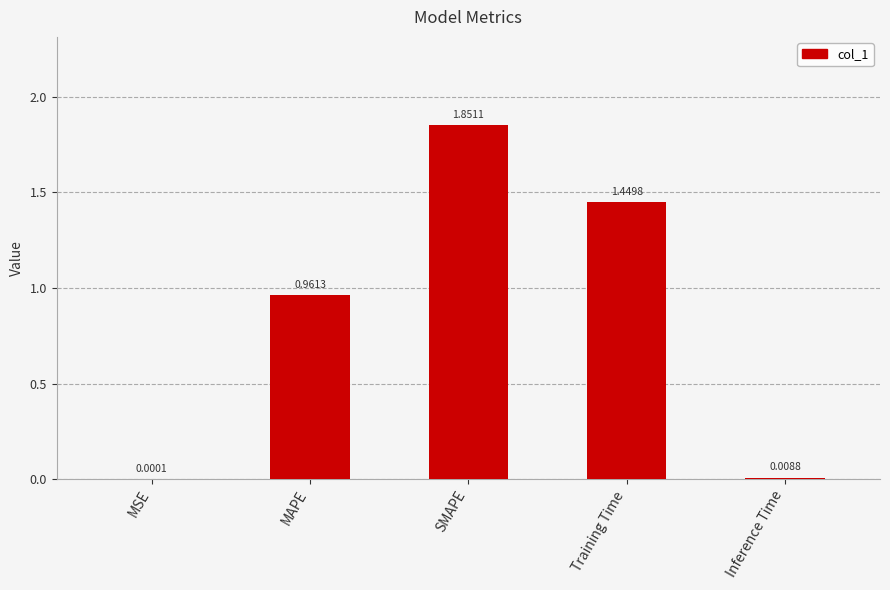

What is the sum of all values?

4.3